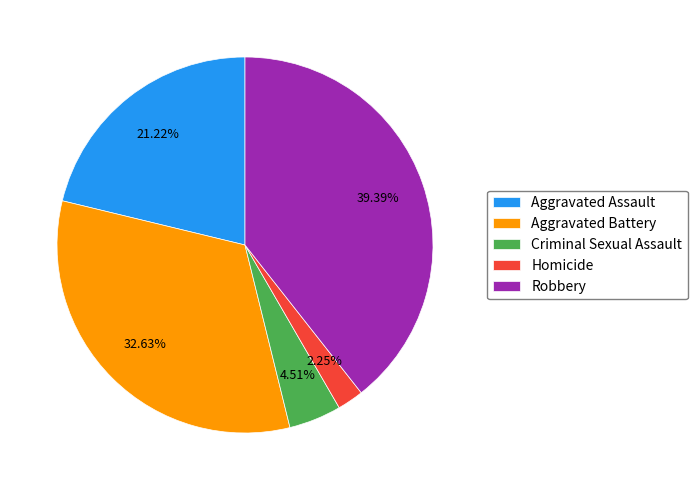

To the nearest percent, what is the combined percentage of Aggravated Assault and Homicide?

23%